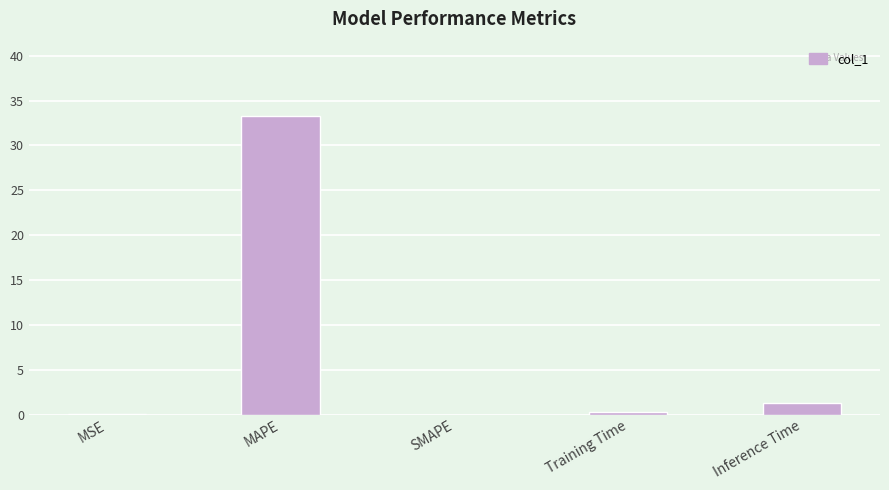

At which label is the value closest to 16?

Inference Time